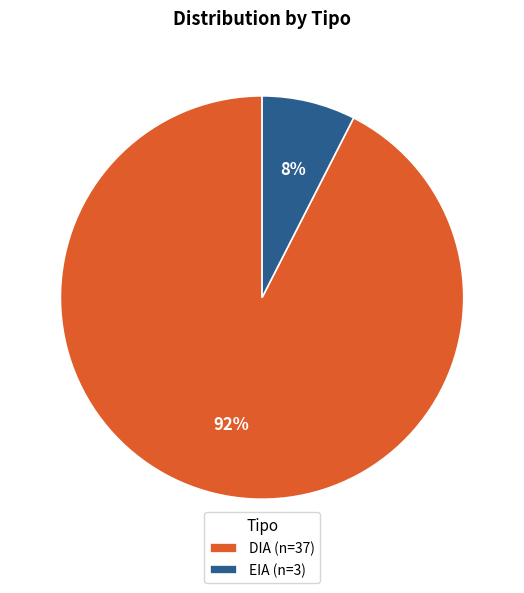

Do EIA (n=3) and DIA (n=37) together represent more than half of the pie?

Yes